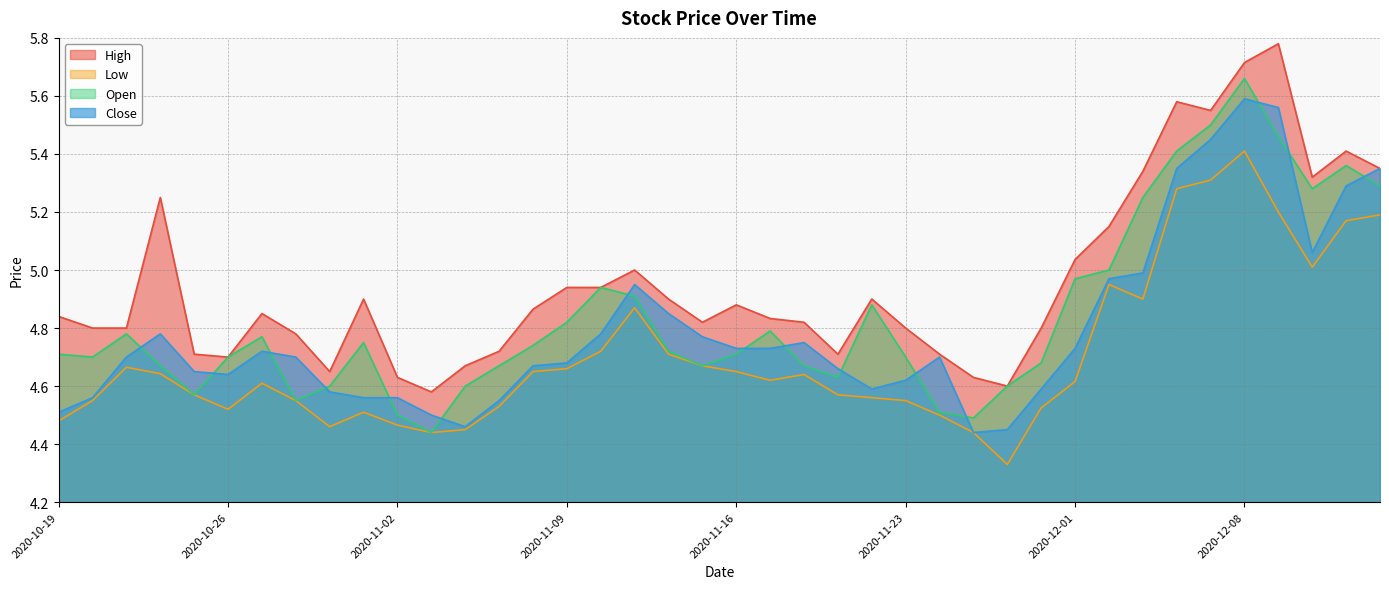

True or false: High has more than 2 interior local peaks.

True